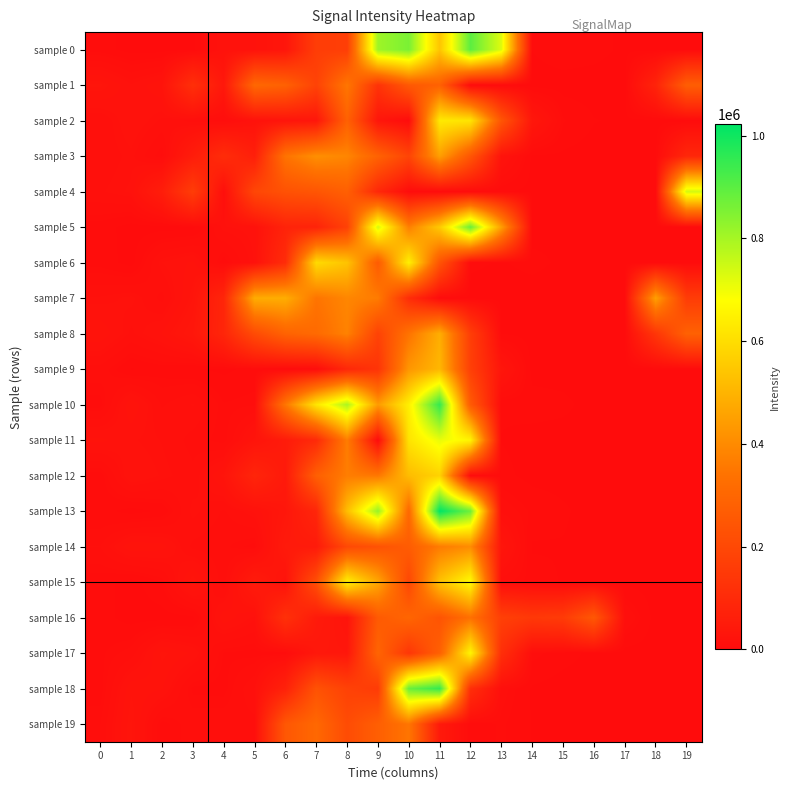

At how many categories does at least one series exceed 483456?

8